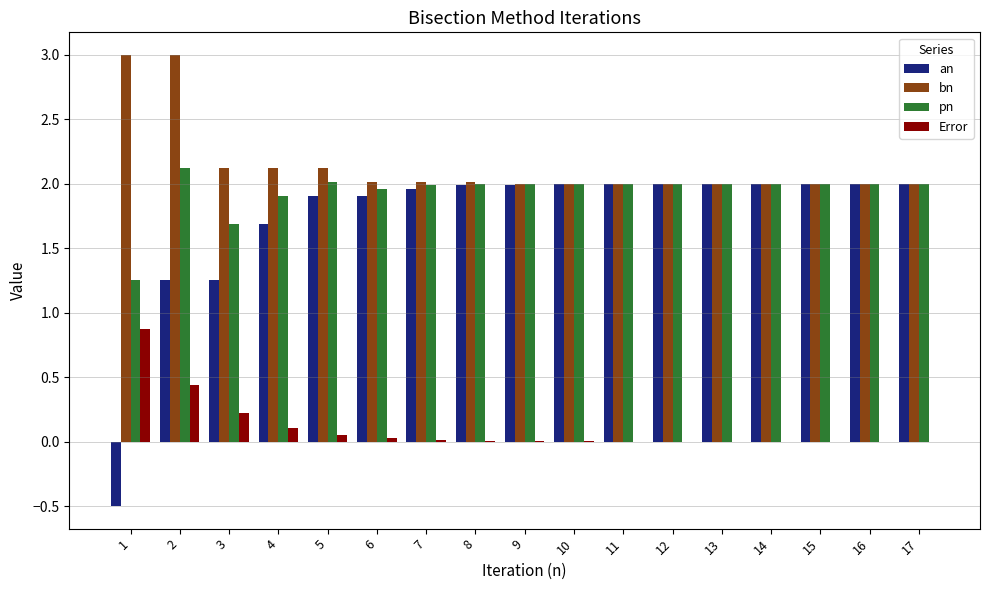

Which series has the largest total across all categories?

bn